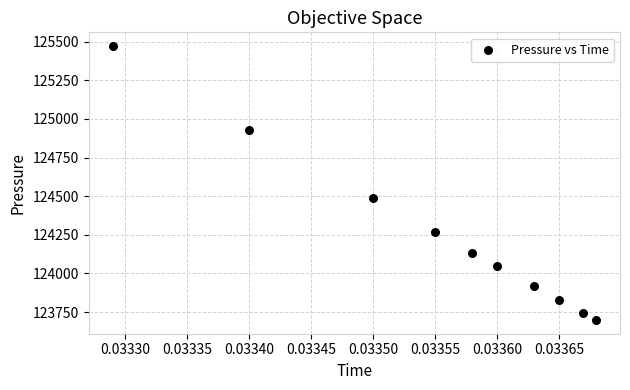

What is the average Y value?

124251.9